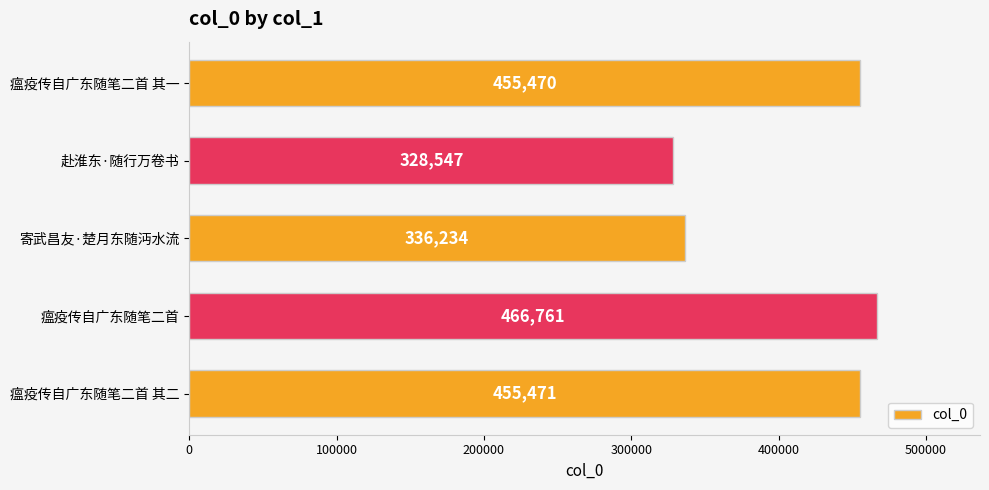

Which has a higher value, 瘟疫传自广东随笔二首 其一 or 寄武昌友·楚月东随沔水流?

瘟疫传自广东随笔二首 其一